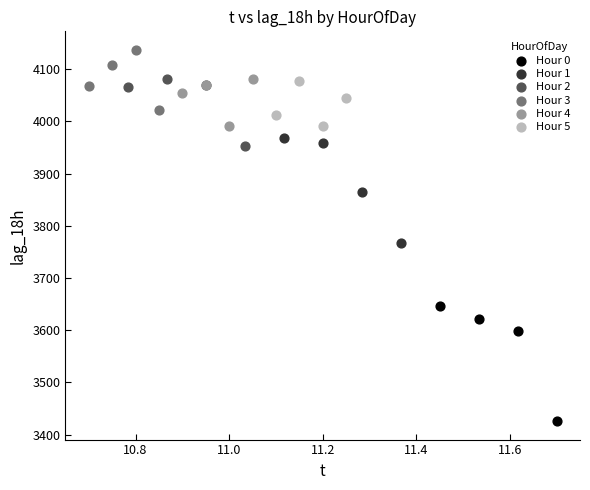

Which series has the widest spread of Y values?

Hour 0